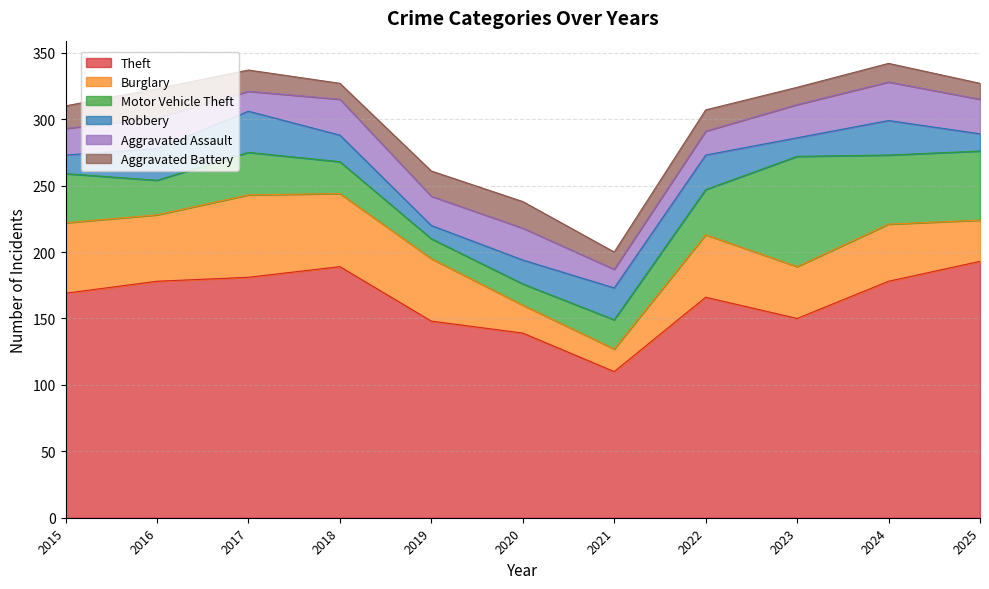

At how many categories does at least one series exceed 123?

10